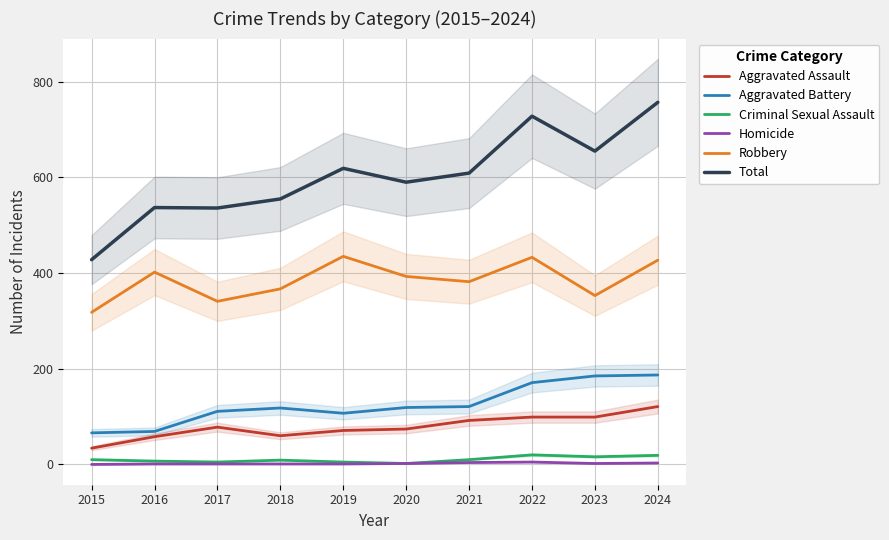

How many values in the Aggravated Assault series are below 78?

5